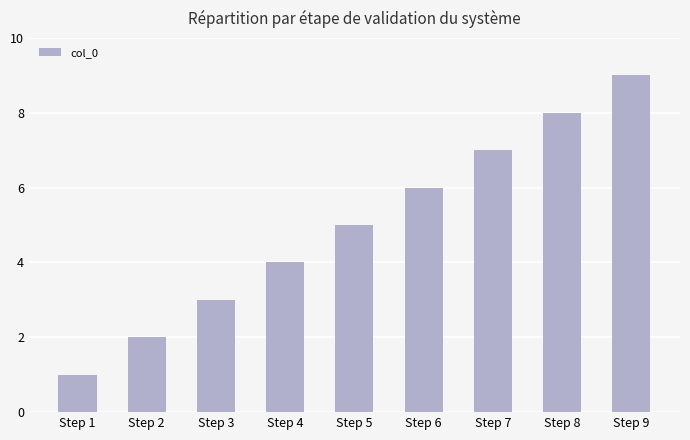

True or false: the data shows 9 at Step 9.

True